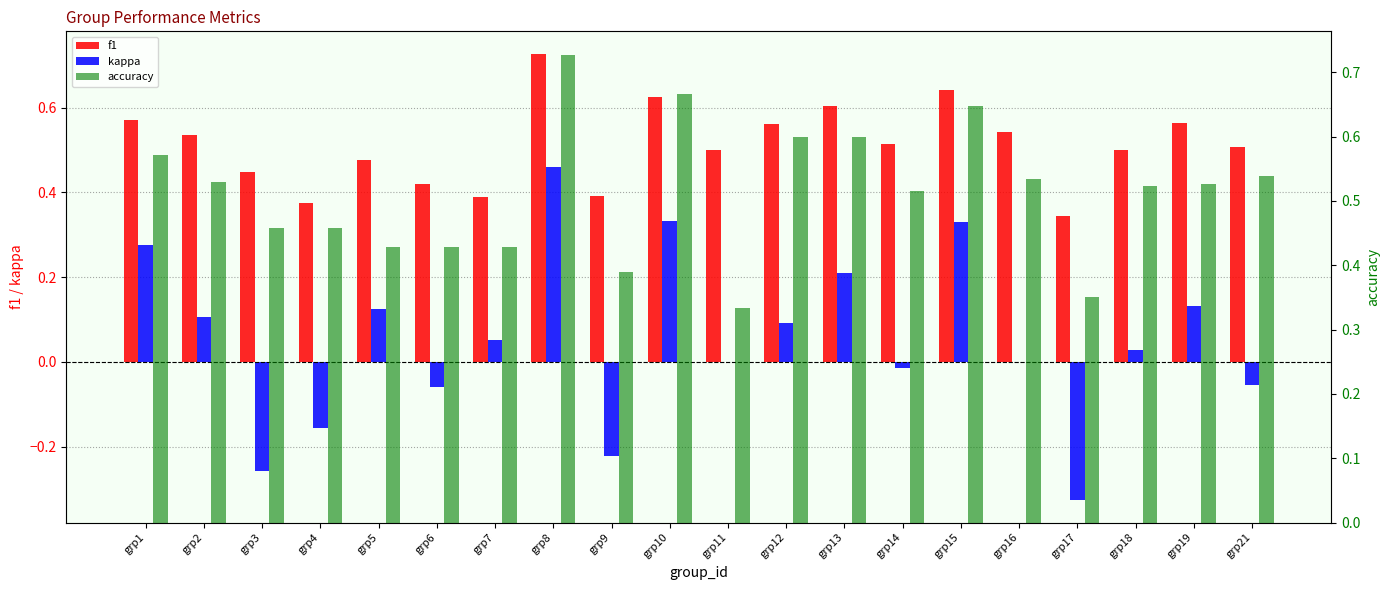

Which series changed the most between grp5 and grp21?

kappa